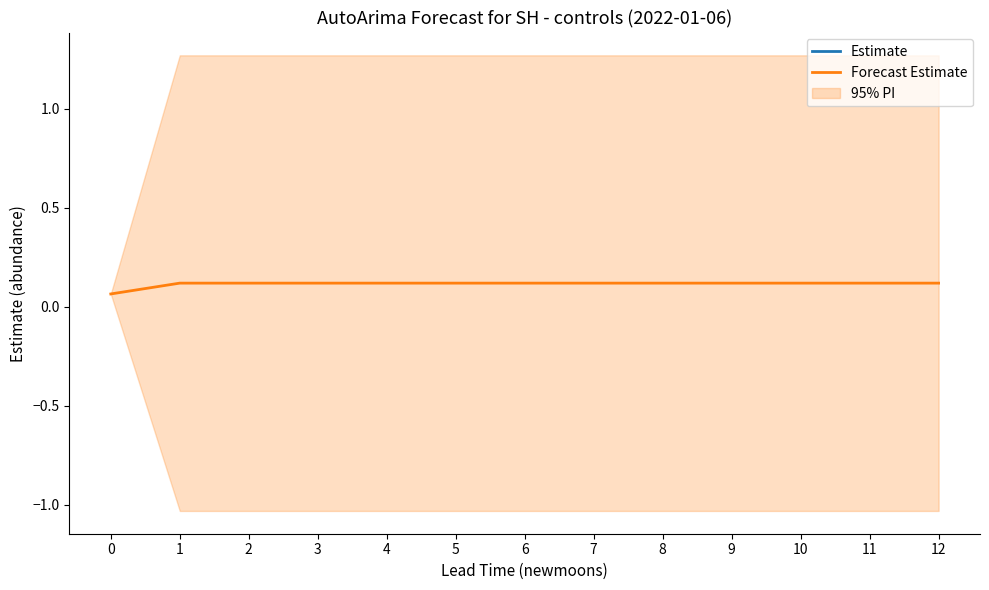

Reading left to right, extract all data points from this chart.

0=0.1	1=0.1	2=0.1	3=0.1	4=0.1	5=0.1	6=0.1	7=0.1	8=0.1	9=0.1	10=0.1	11=0.1	12=0.1